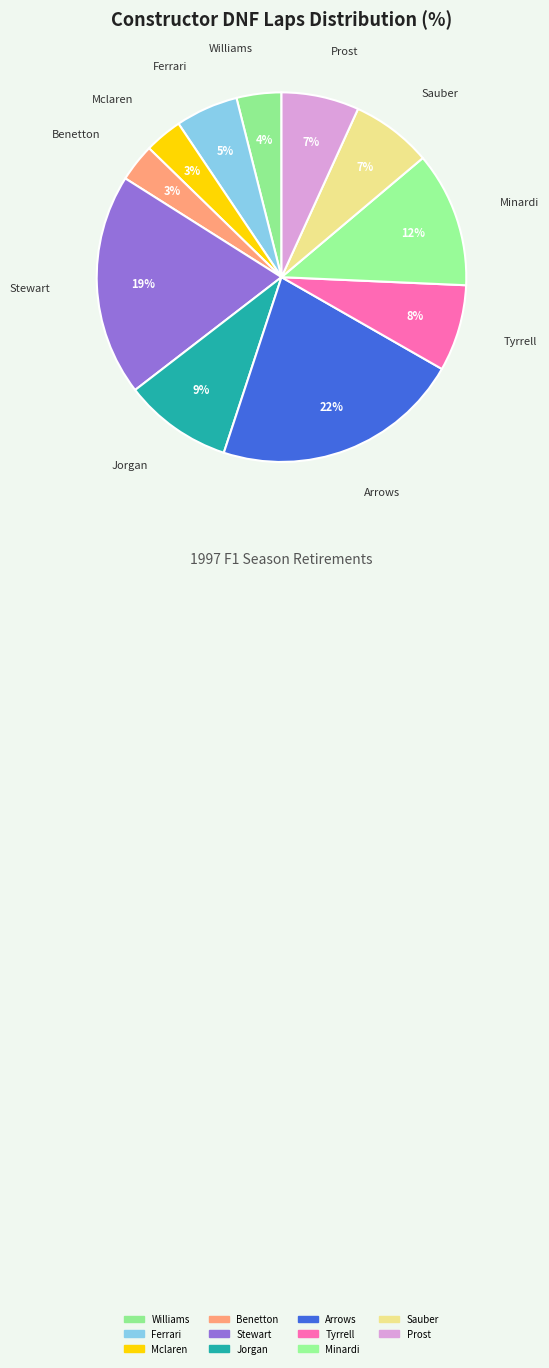

The Mclaren slice represents 3% of the pie. True or false?

True